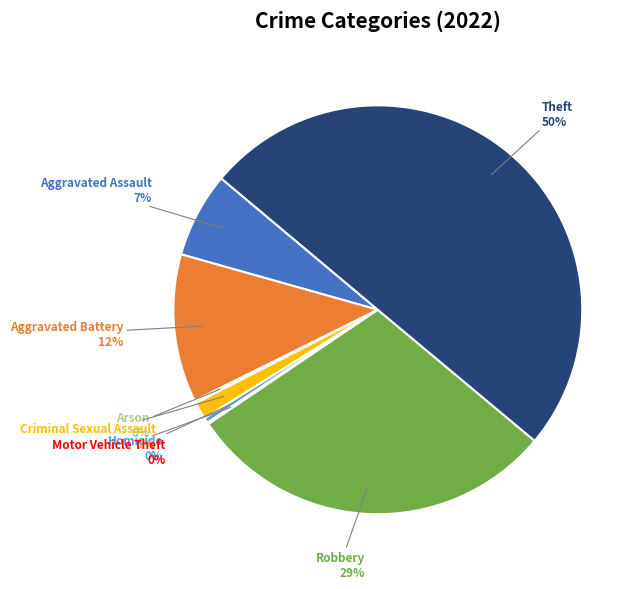

Between Theft and Robbery, which is larger?

Theft